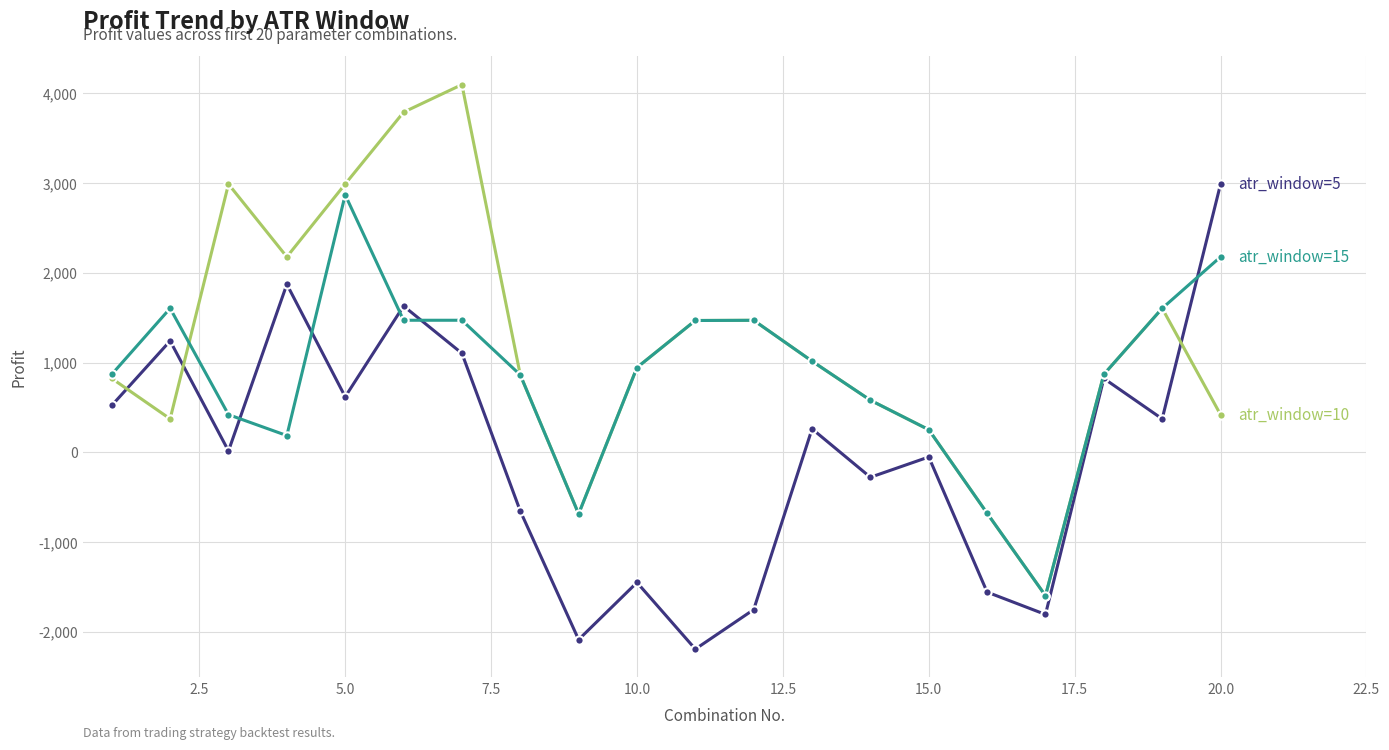

How many series are shown in this chart?

3